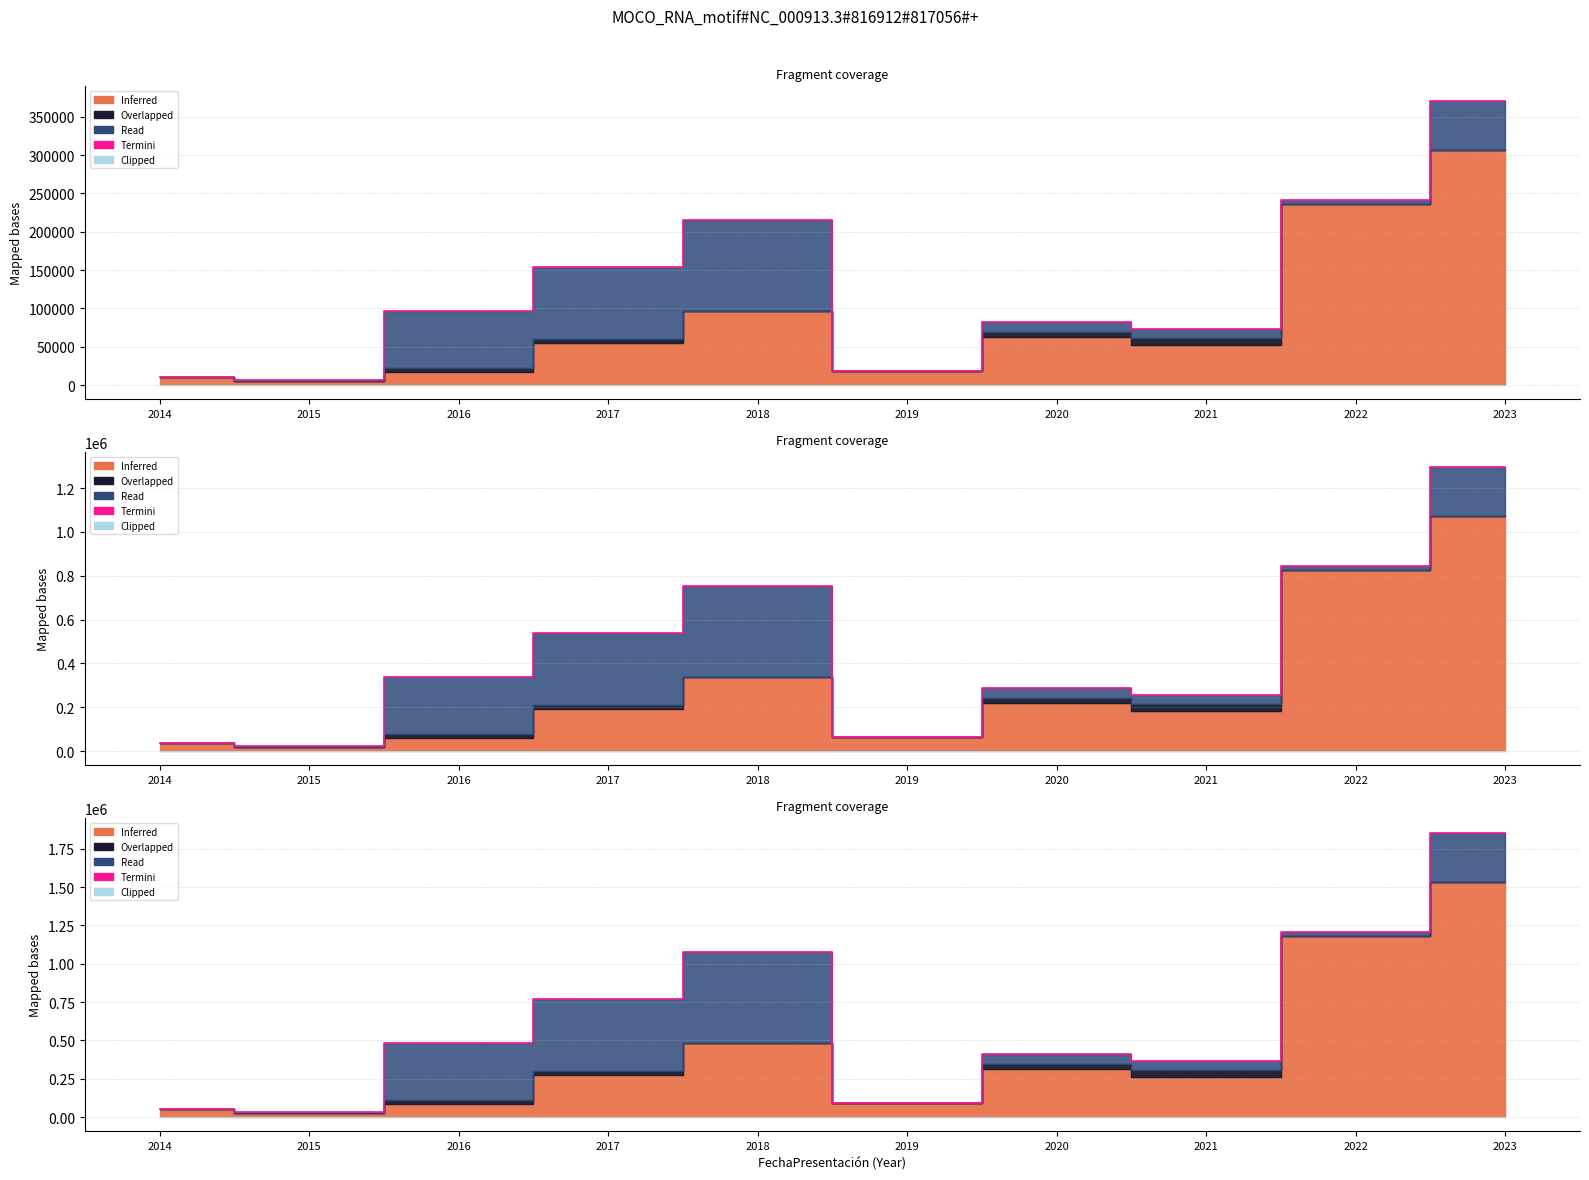

The Termini series shows 1073845 at 2018. True or false?

True